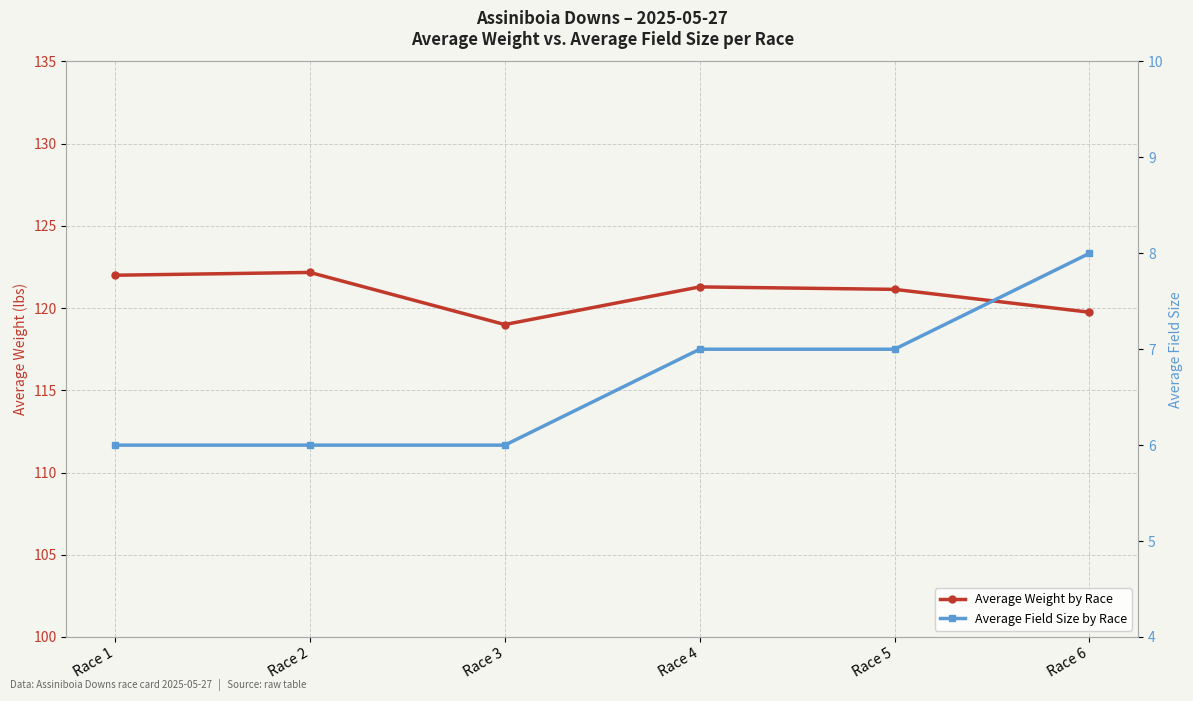

What is the sum of all Average Weight by Race values?

725.4